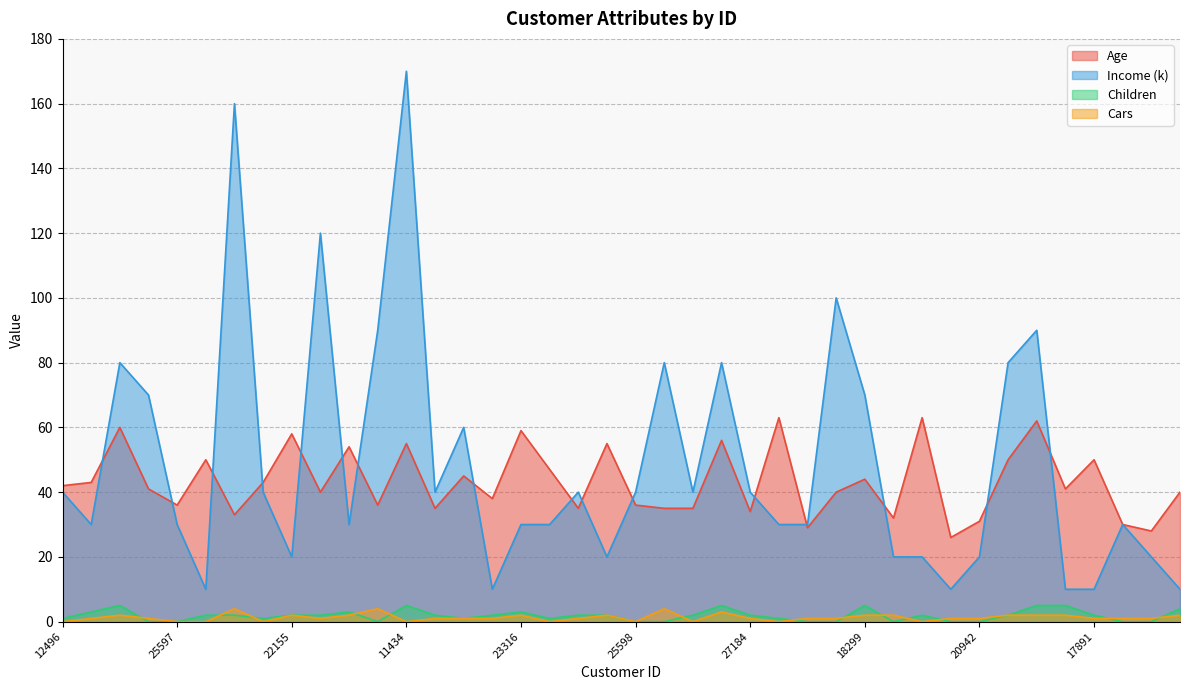

The Children series shows 3 at 27184. True or false?

False